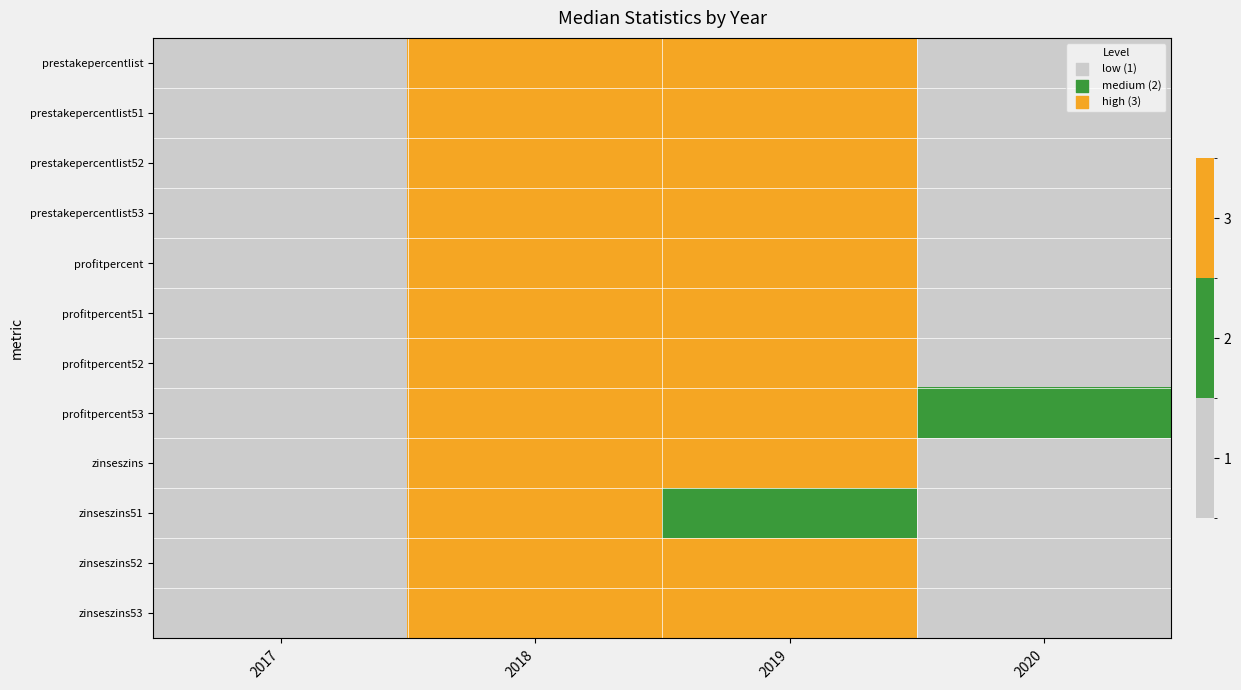

How many data points does each series have?

4